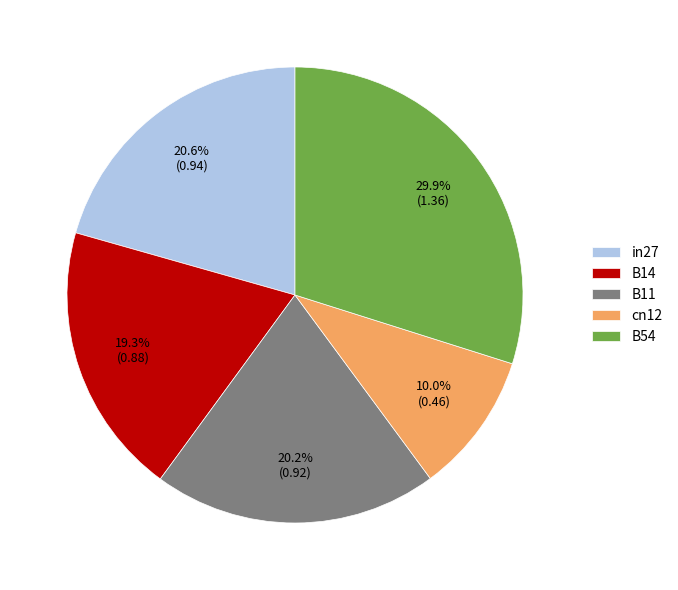

Which category has the biggest portion of the pie?

B54